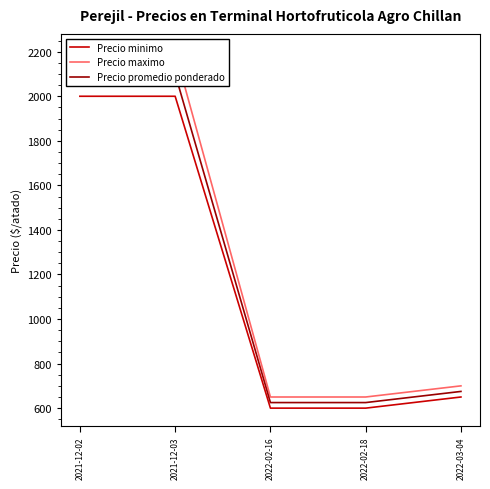

Which has a higher value, 2022-03-04 or 2021-12-02?

2021-12-02